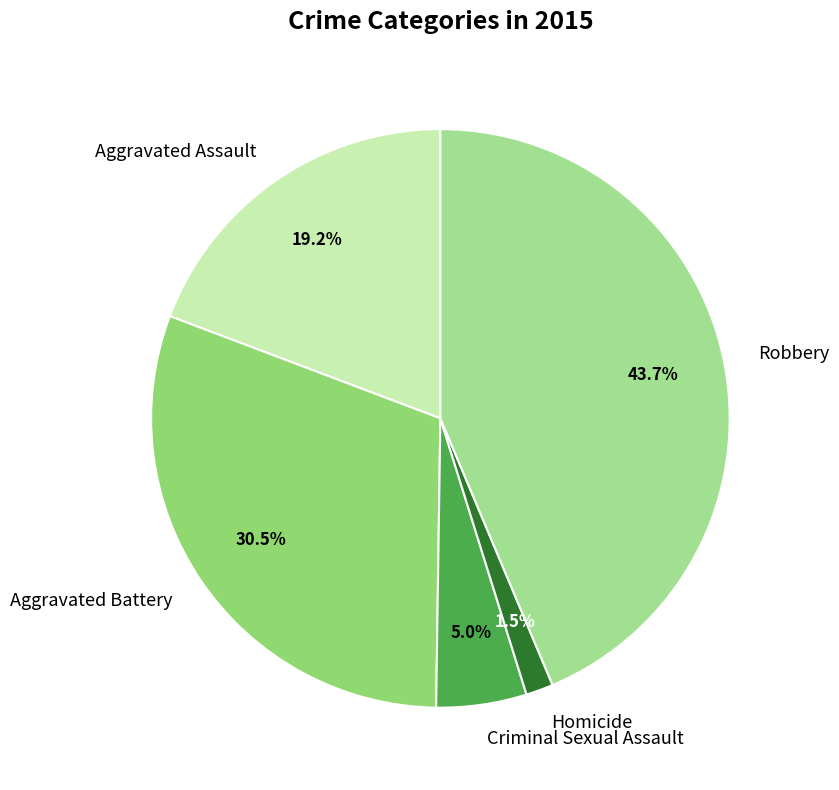

Does any single category account for the majority?

No